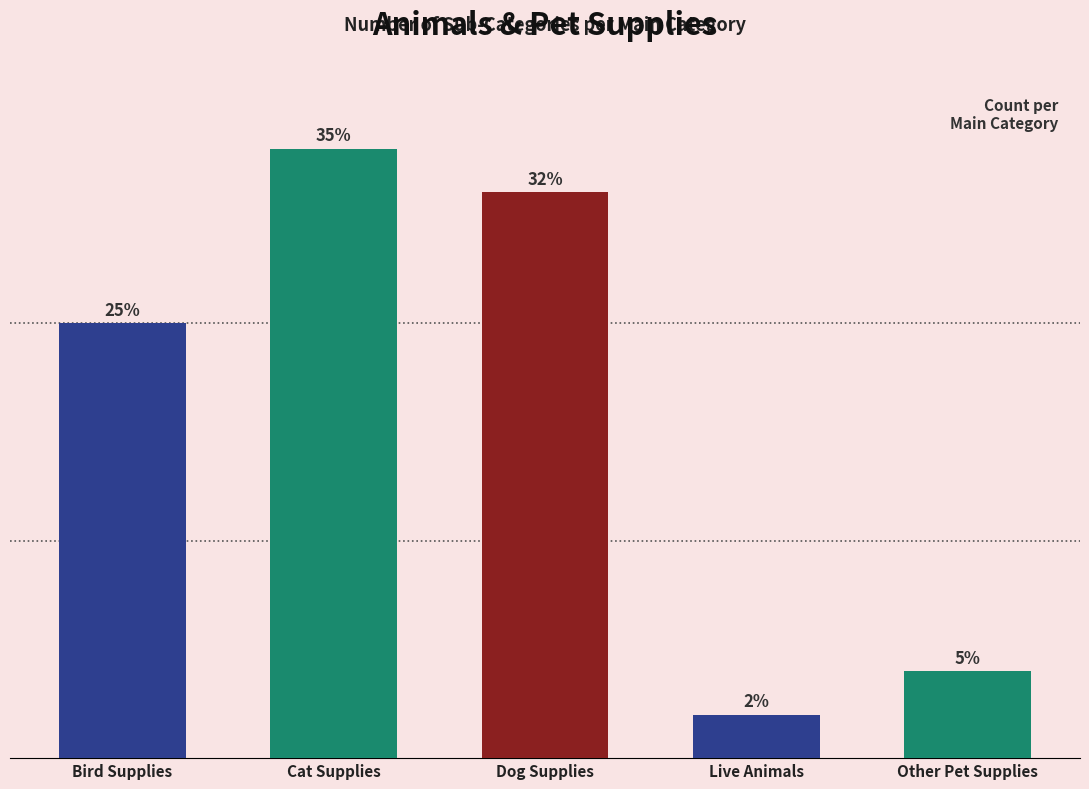

At which label does the data first exceed 10?

Cat Supplies